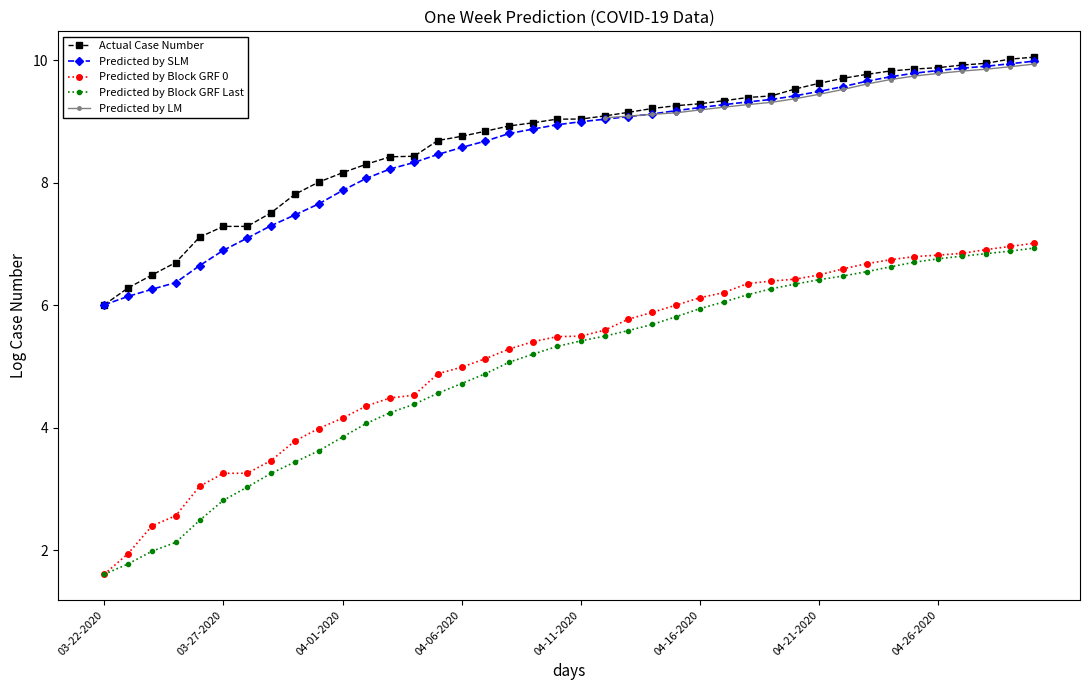

What is the spread (max minus min) of values at 23?

3.5